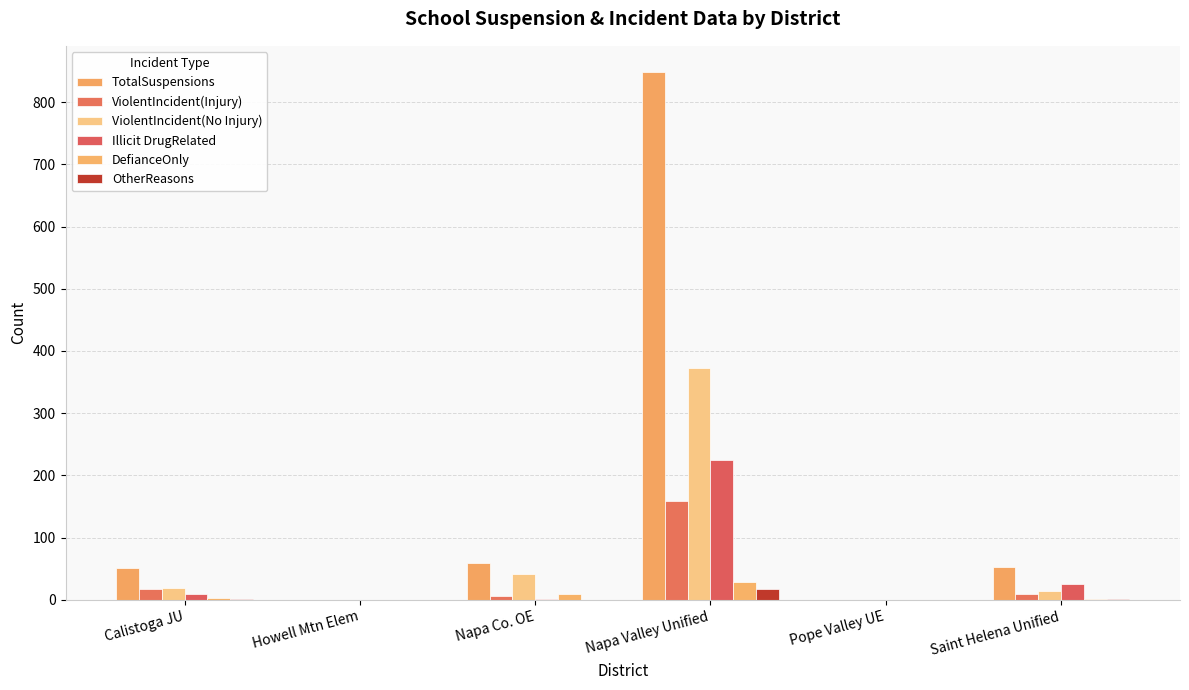

The value of Illicit DrugRelated at Saint Helena Unified is 10. True or false?

False